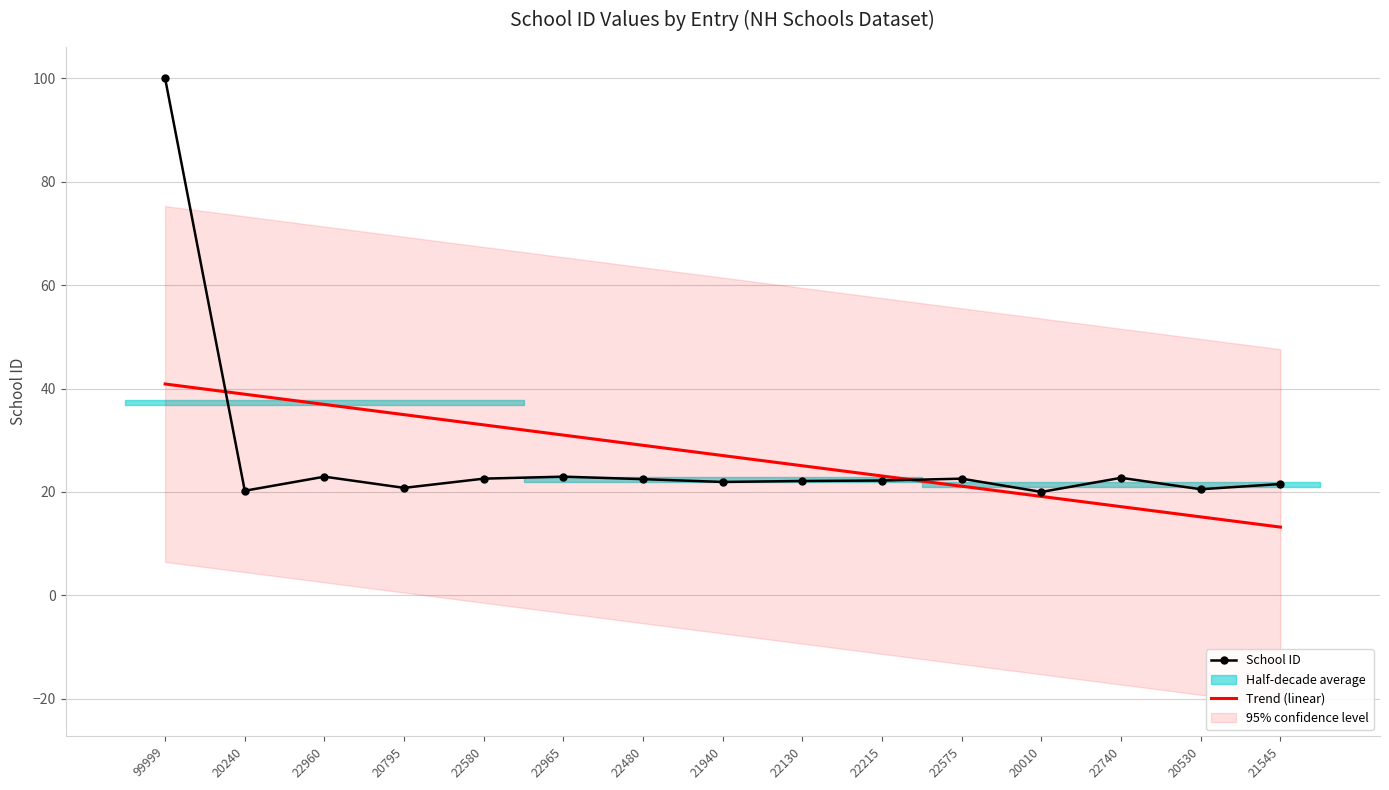

How many lines are shown in the chart?

2